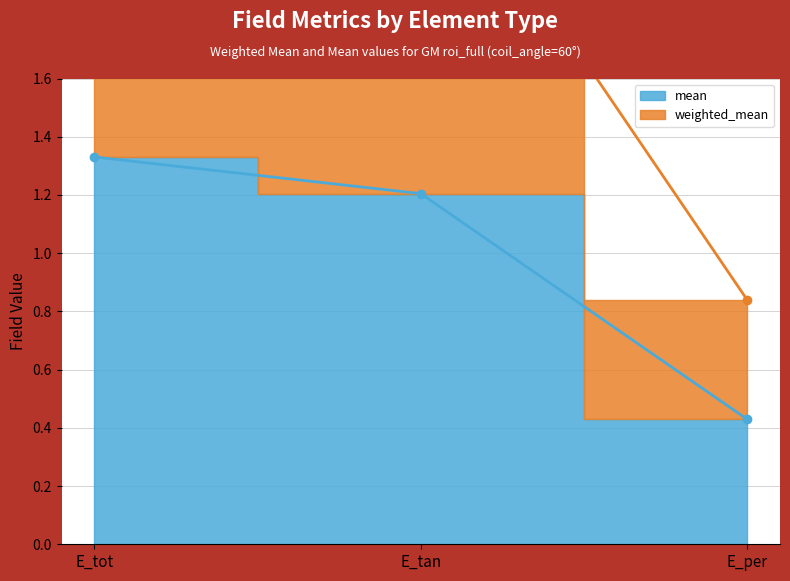

True or false: weighted_mean has a value of 4.3 at E_tot.

False